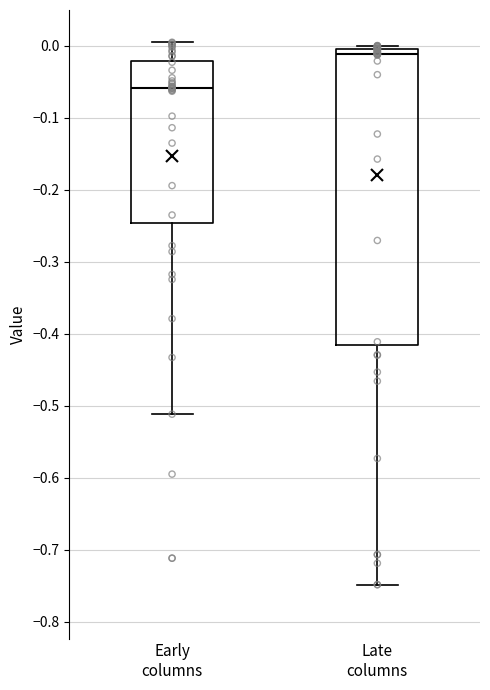

Which box's median line is the highest?

Late columns